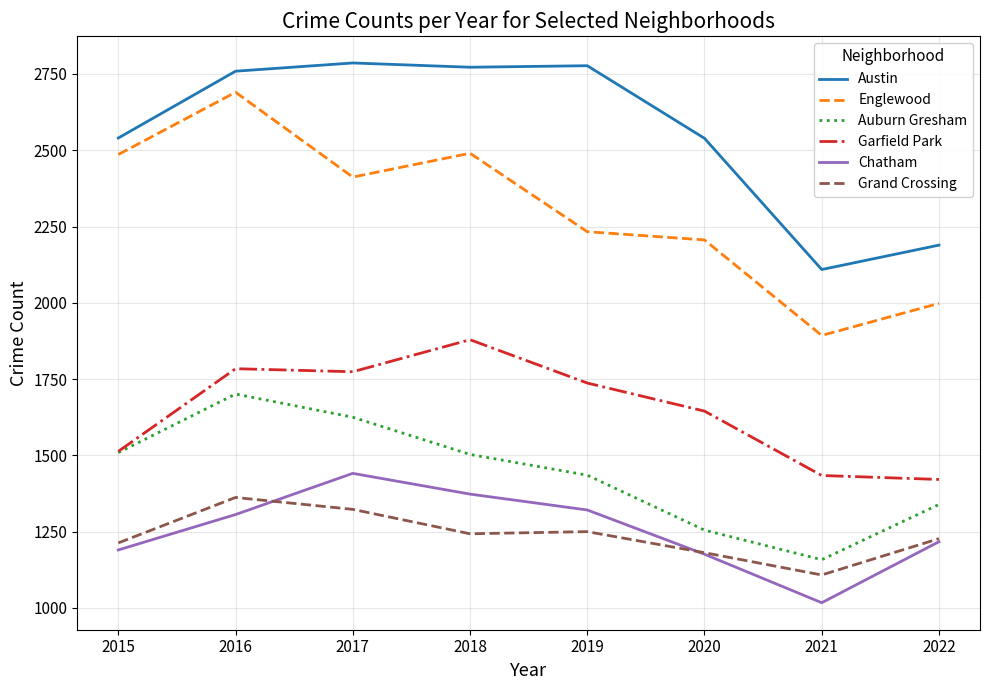

Which series changed the most between 2016 and 2020?

Englewood